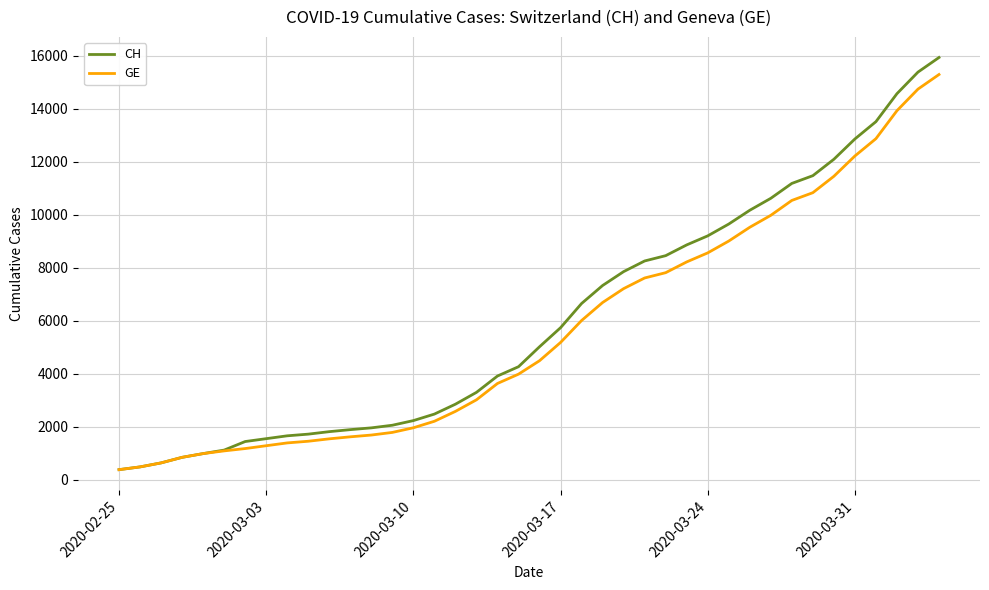

What is the greatest value displayed?

15926